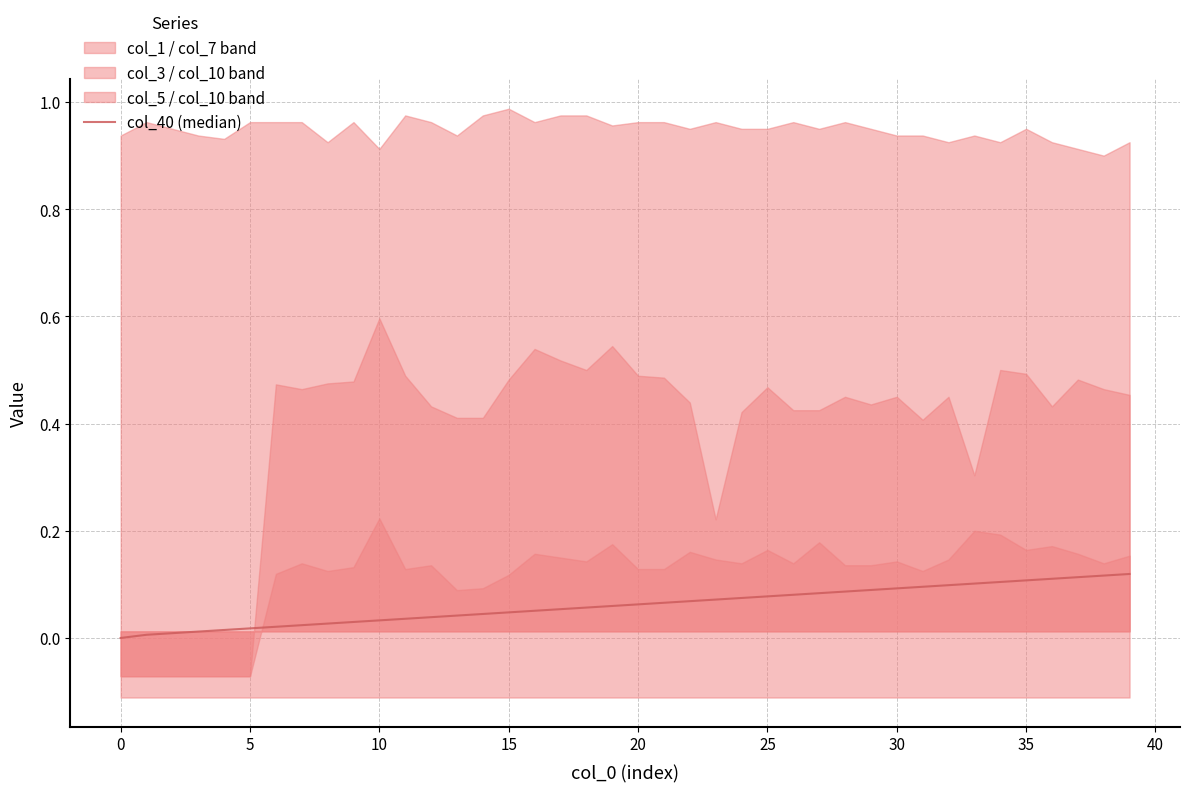

What is the sum of all values?

2.4